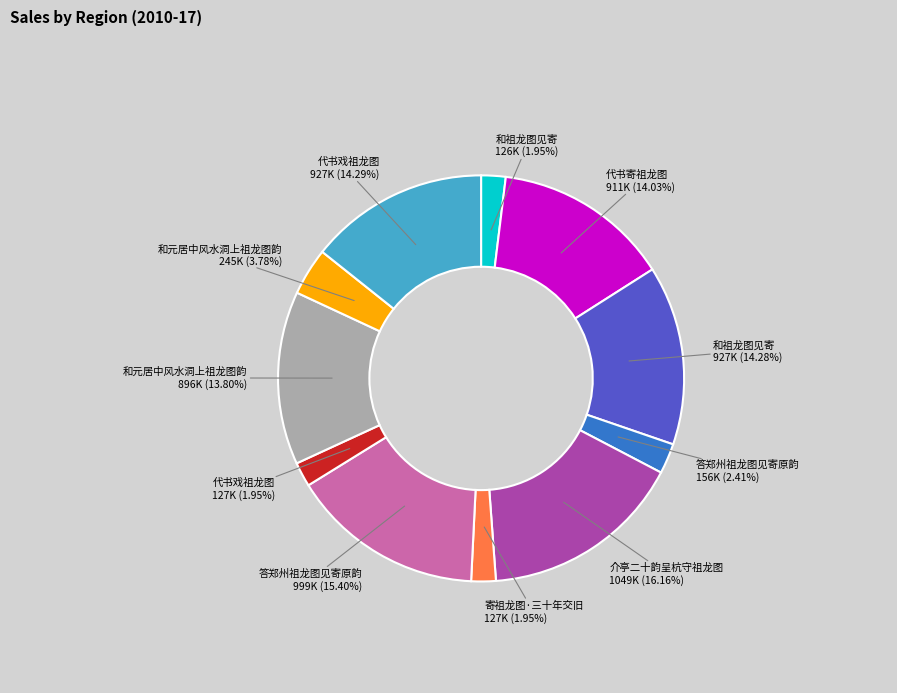

Is there a majority slice in this chart?

No